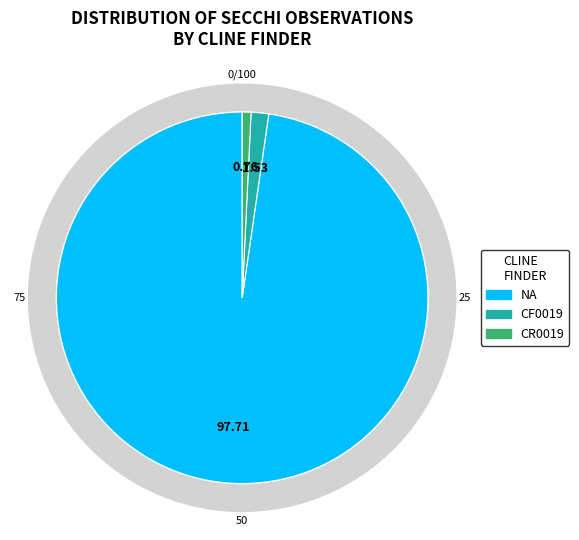

What is the smallest slice in the pie chart?

CR0019